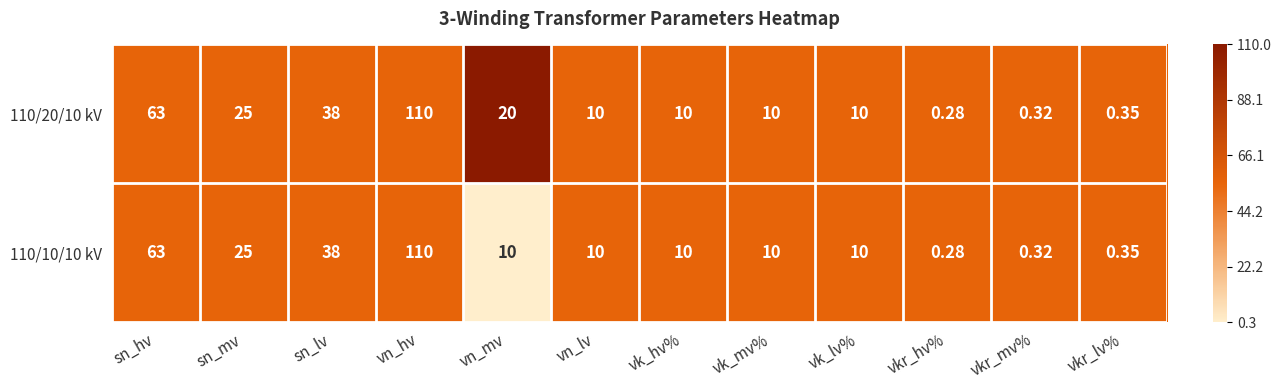

At which label is 110/10/10 kV closest to 55?

sn_hv